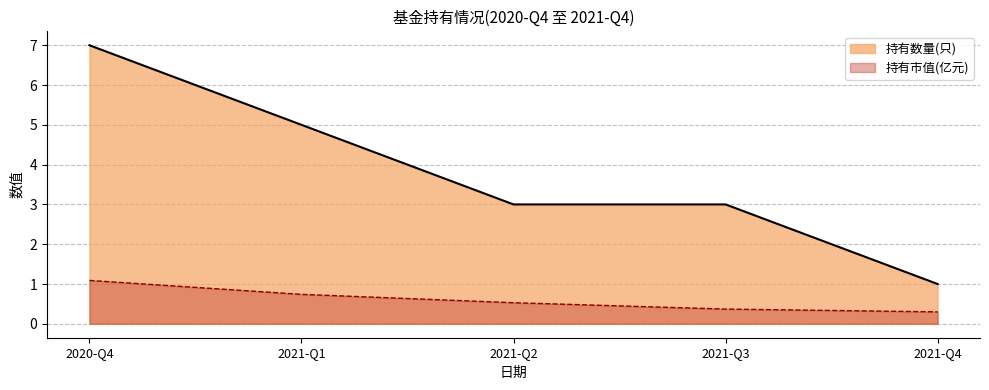

Which category has the lowest value in the 持有市值(亿元) series?

2021-Q4